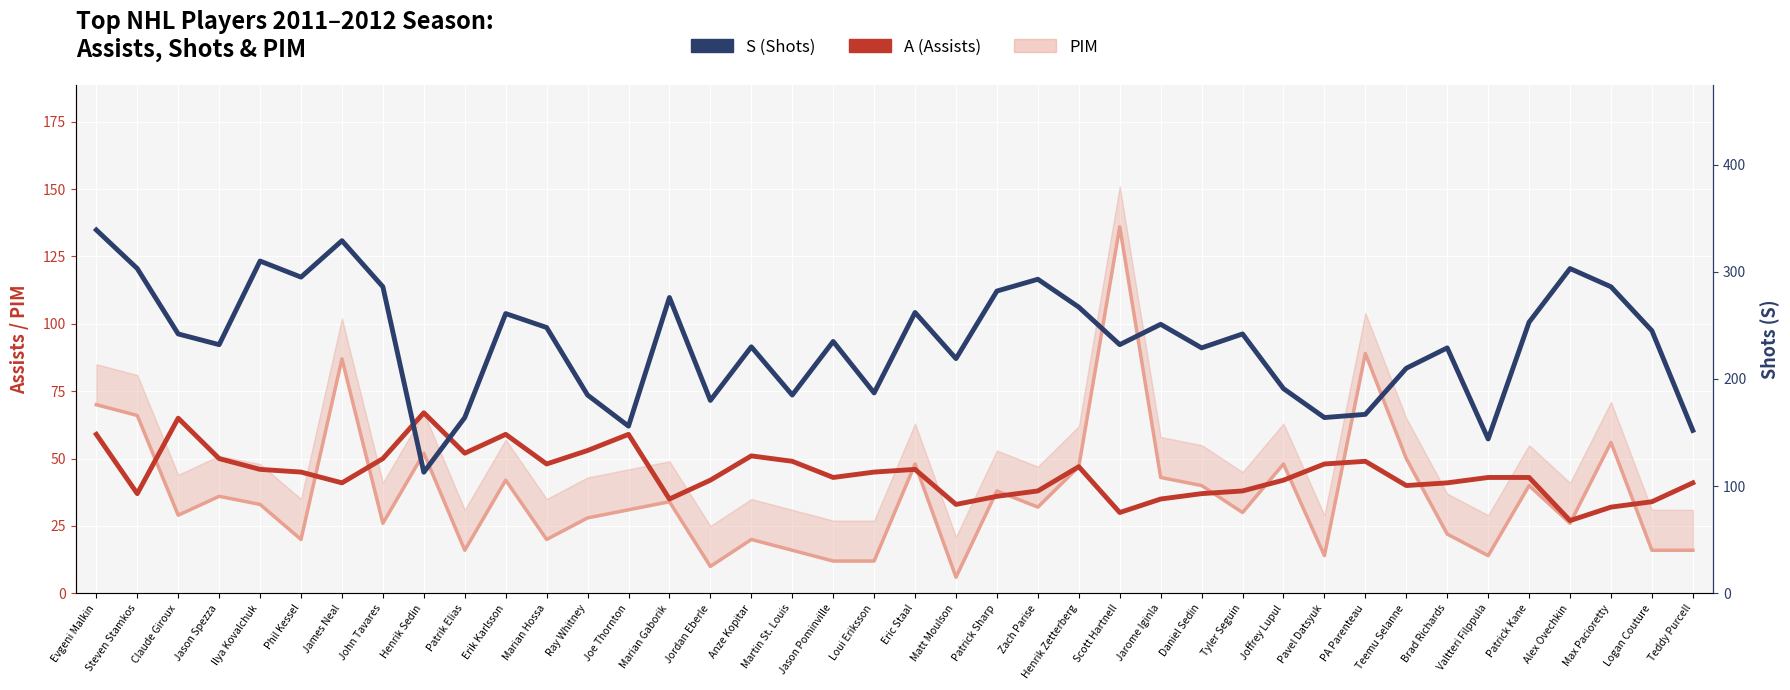

What is the value of the A point at the 34th from the left?

41